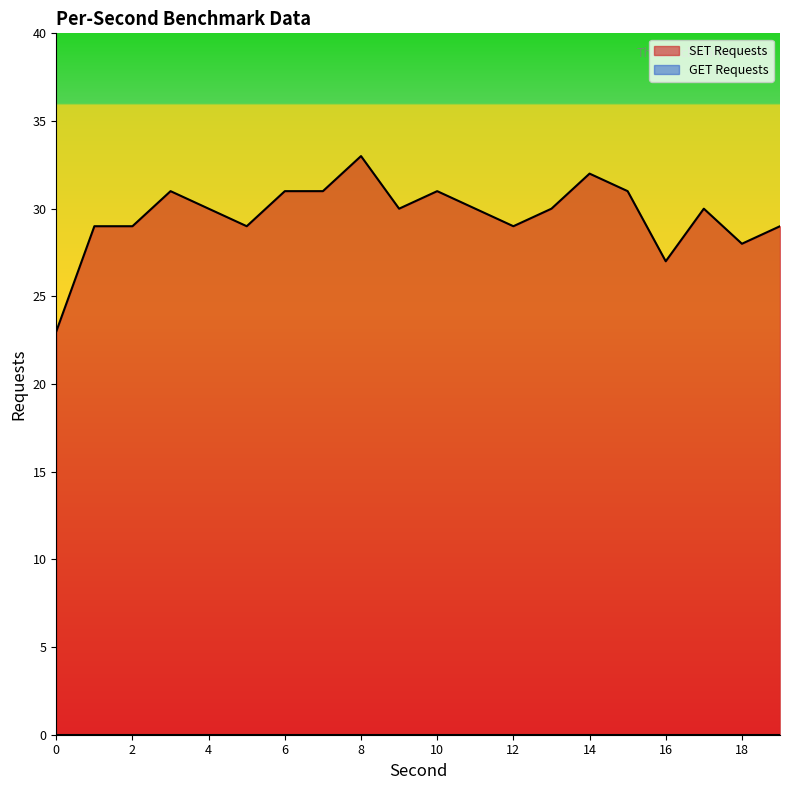

At which category does the chart reach its peak across all series?

8